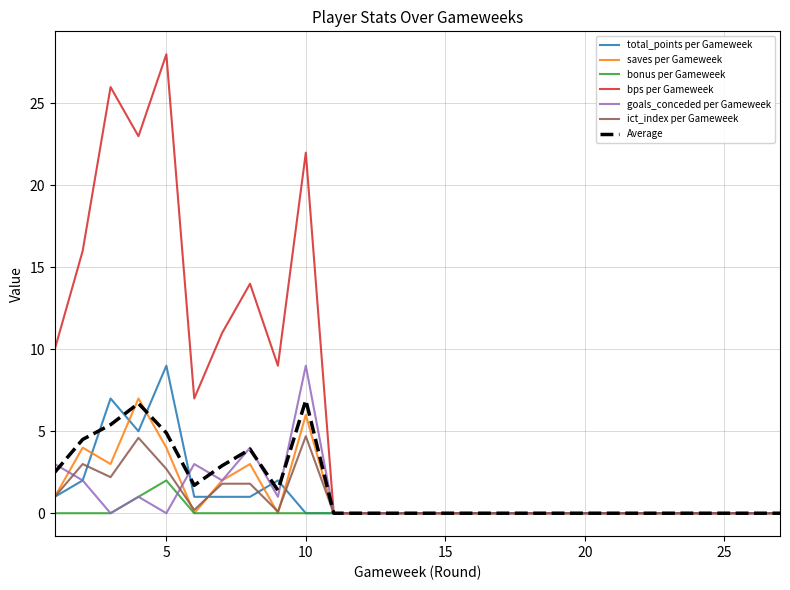

What are all the series names shown in the legend?

total_points per Gameweek, saves per Gameweek, bonus per Gameweek, bps per Gameweek, goals_conceded per Gameweek, ict_index per Gameweek, Average